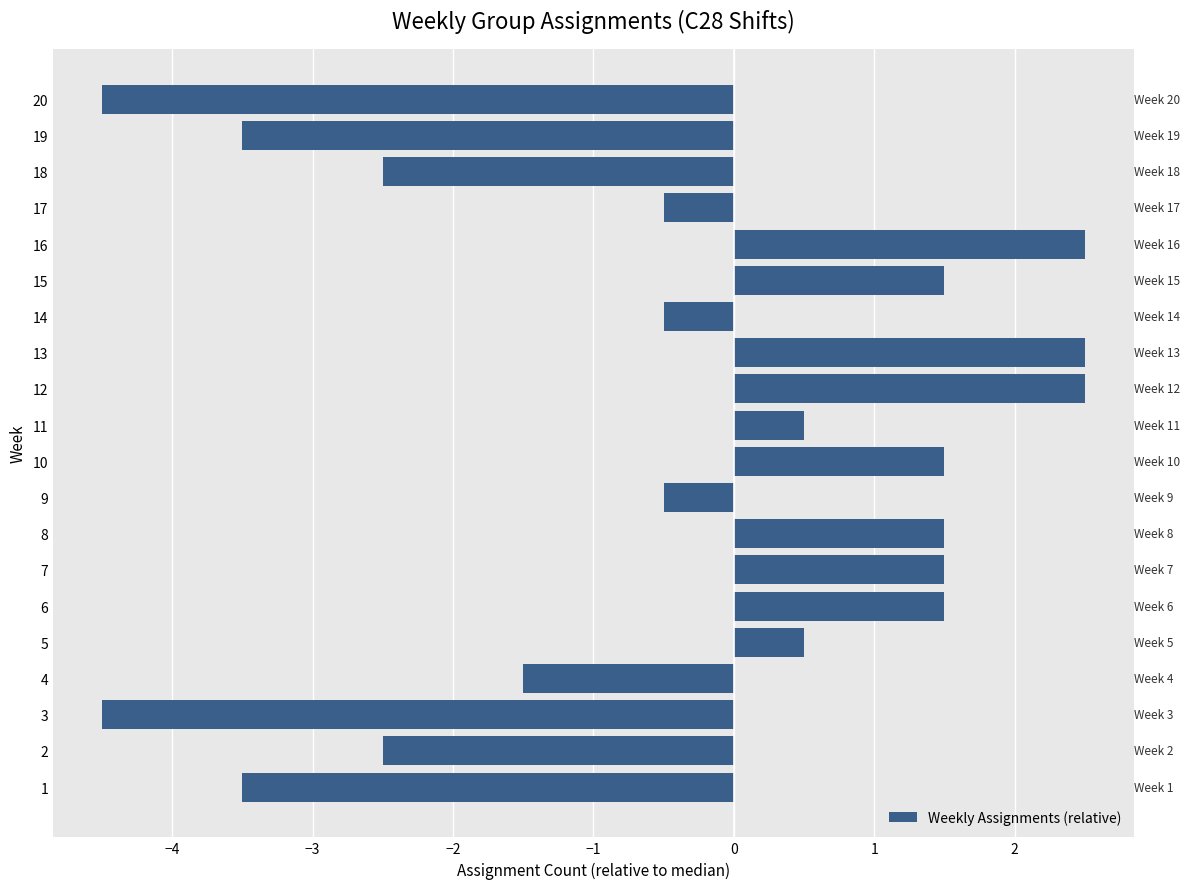

Read the value at 19.

-3.5